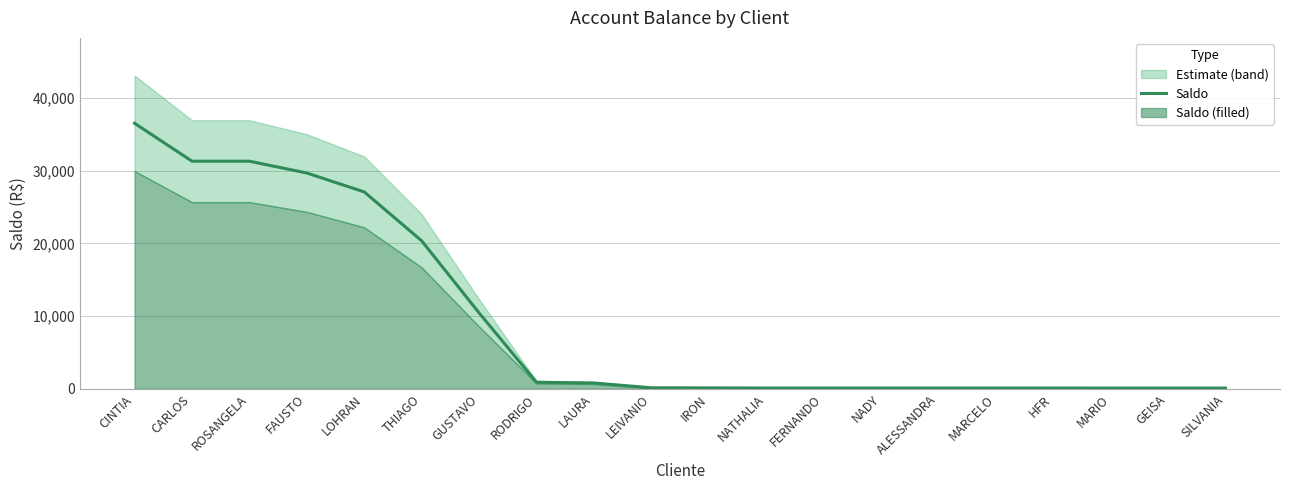

Reading left to right, what are all the values shown in this chart?

36515.1	31298.6	31298.6	29672.6	27074.7	20349.0	10432.9	900.2	794.4	134.5	121.0	99.9	99.4	99.0	97.0	97.0	96.5	94.2	93.7	93.6